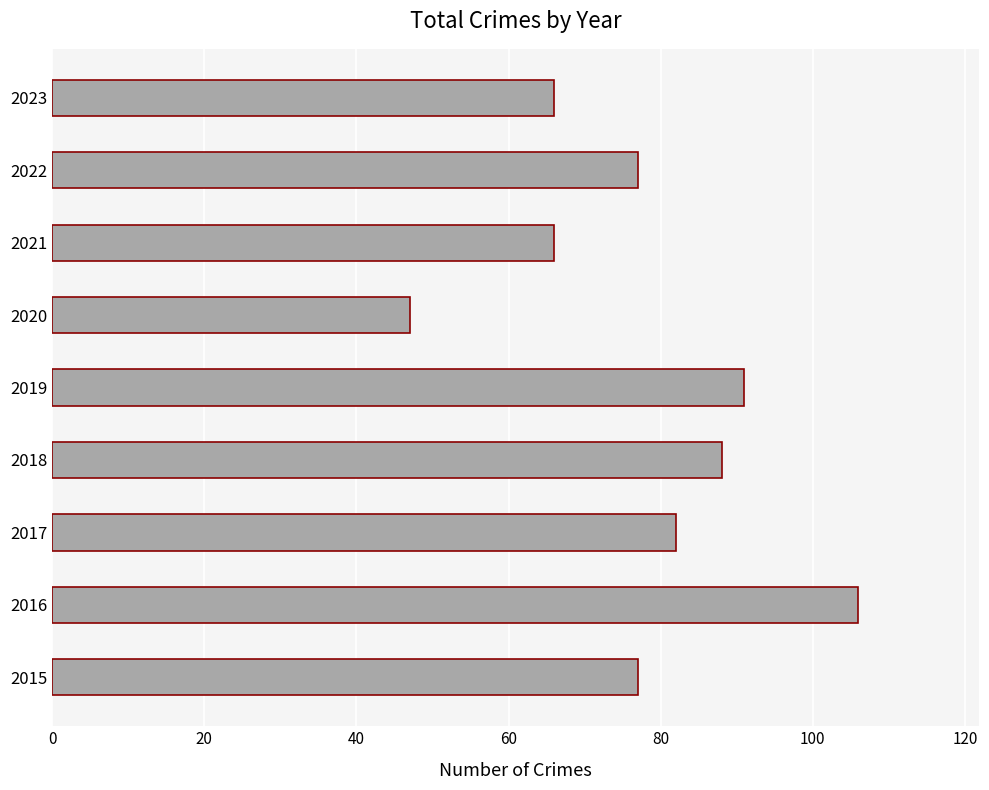

What is the difference between the maximum and second lowest values?

40